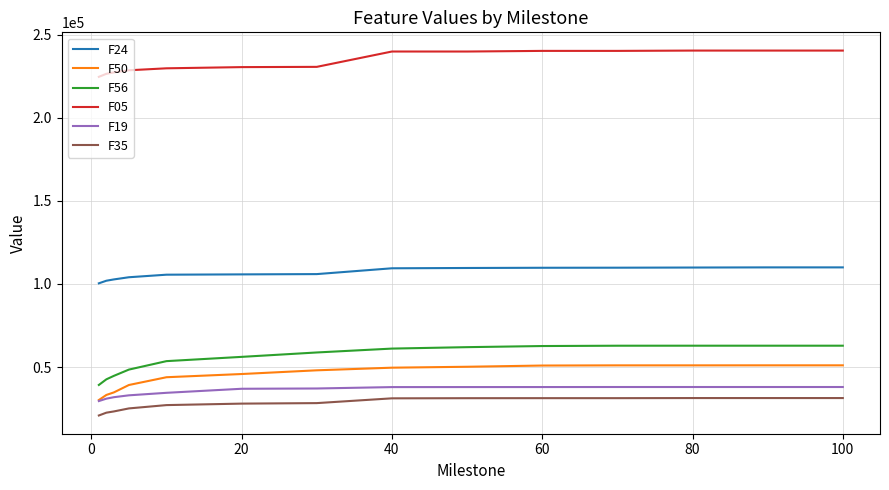

True or false: F24 and F50 cross at least once.

False